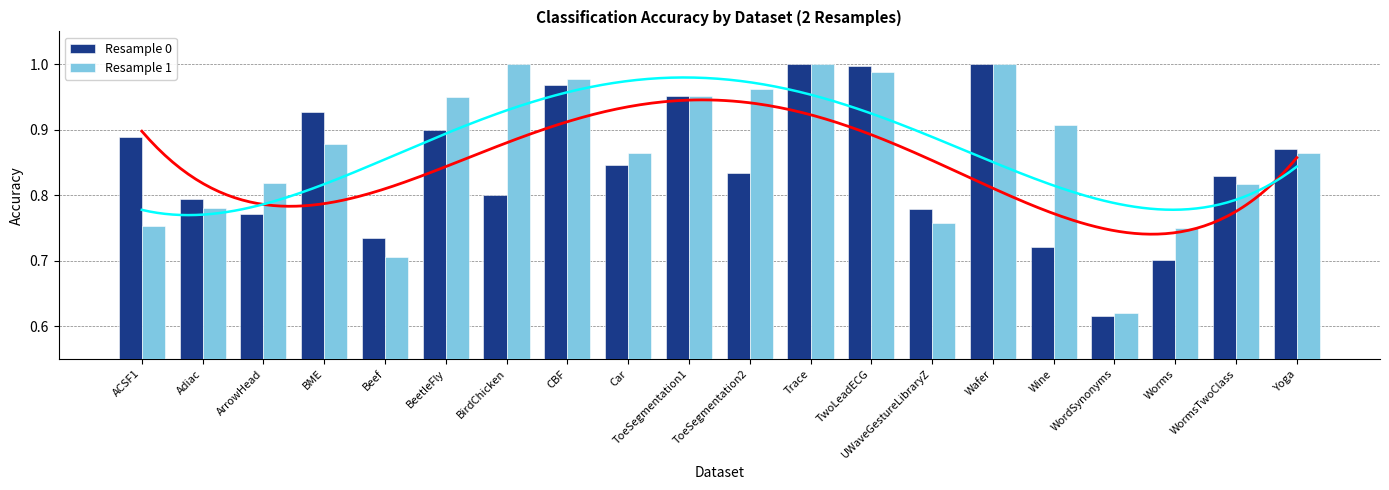

What value does the Resample 0 series have at Yoga?

0.9